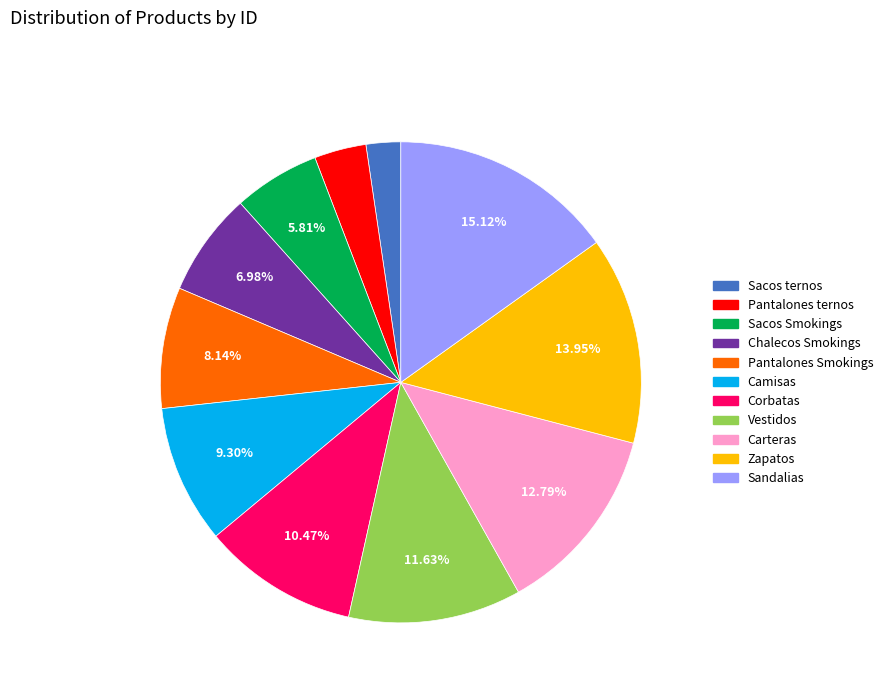

Does Carteras represent more than half of the total?

No